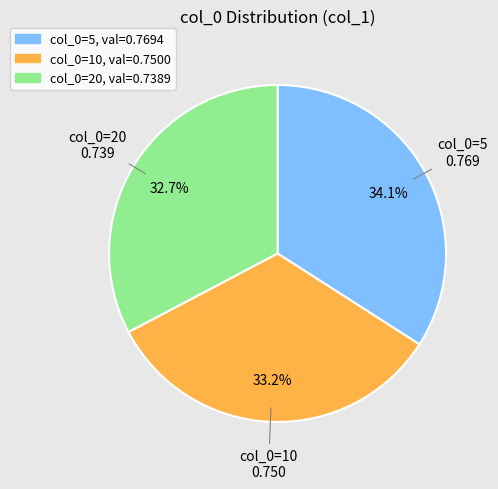

Is the sum of col_0=20 and col_0=5 greater than half?

Yes